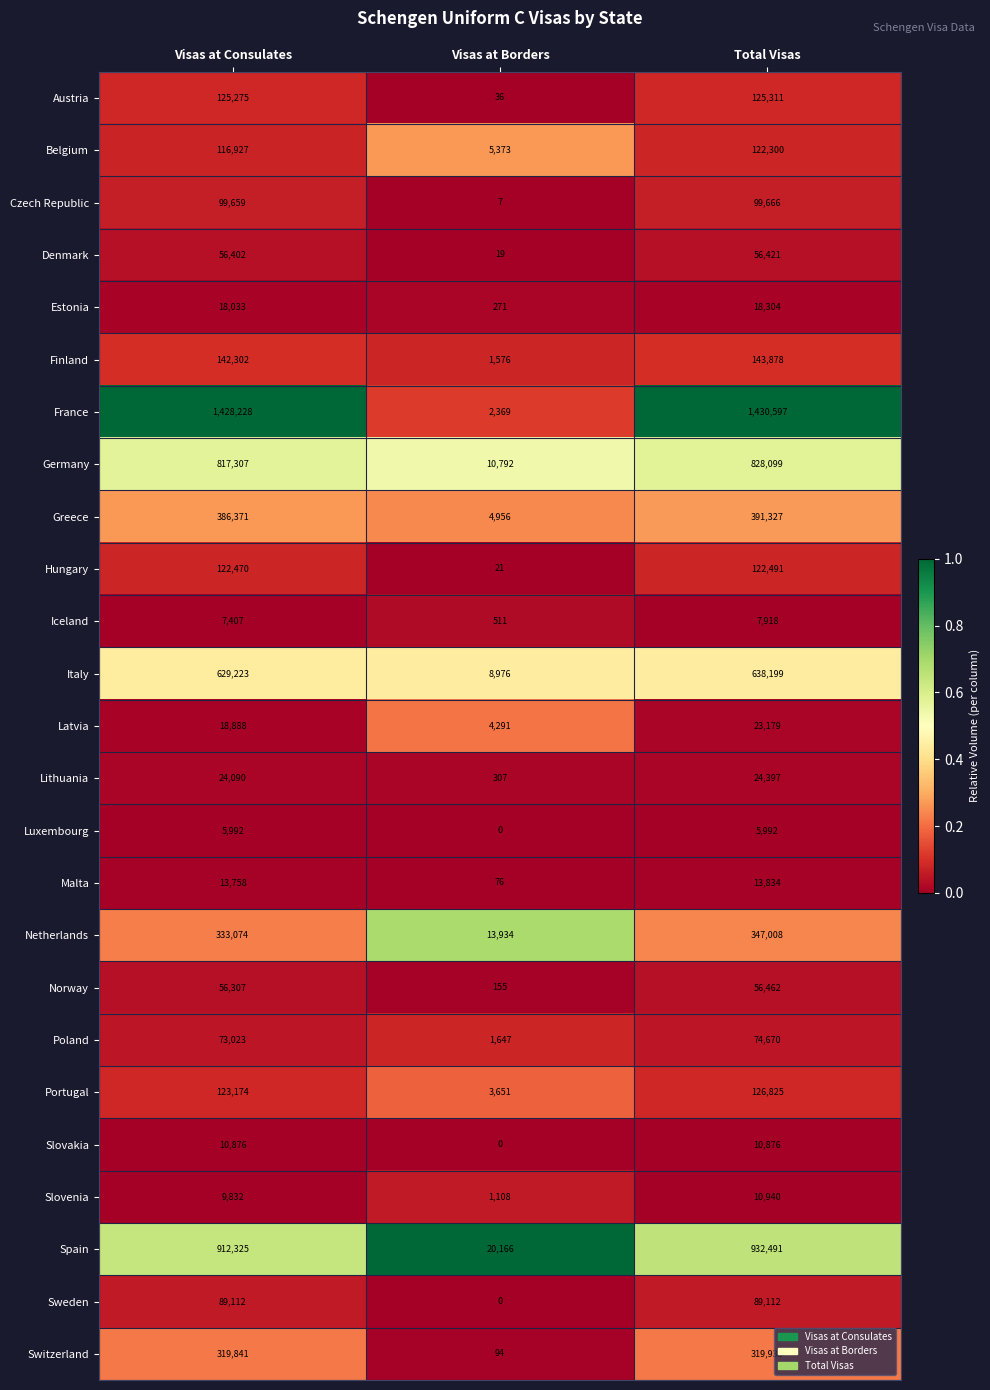

Is it true that Netherlands equals 472595 at Visas at Consulates?

False